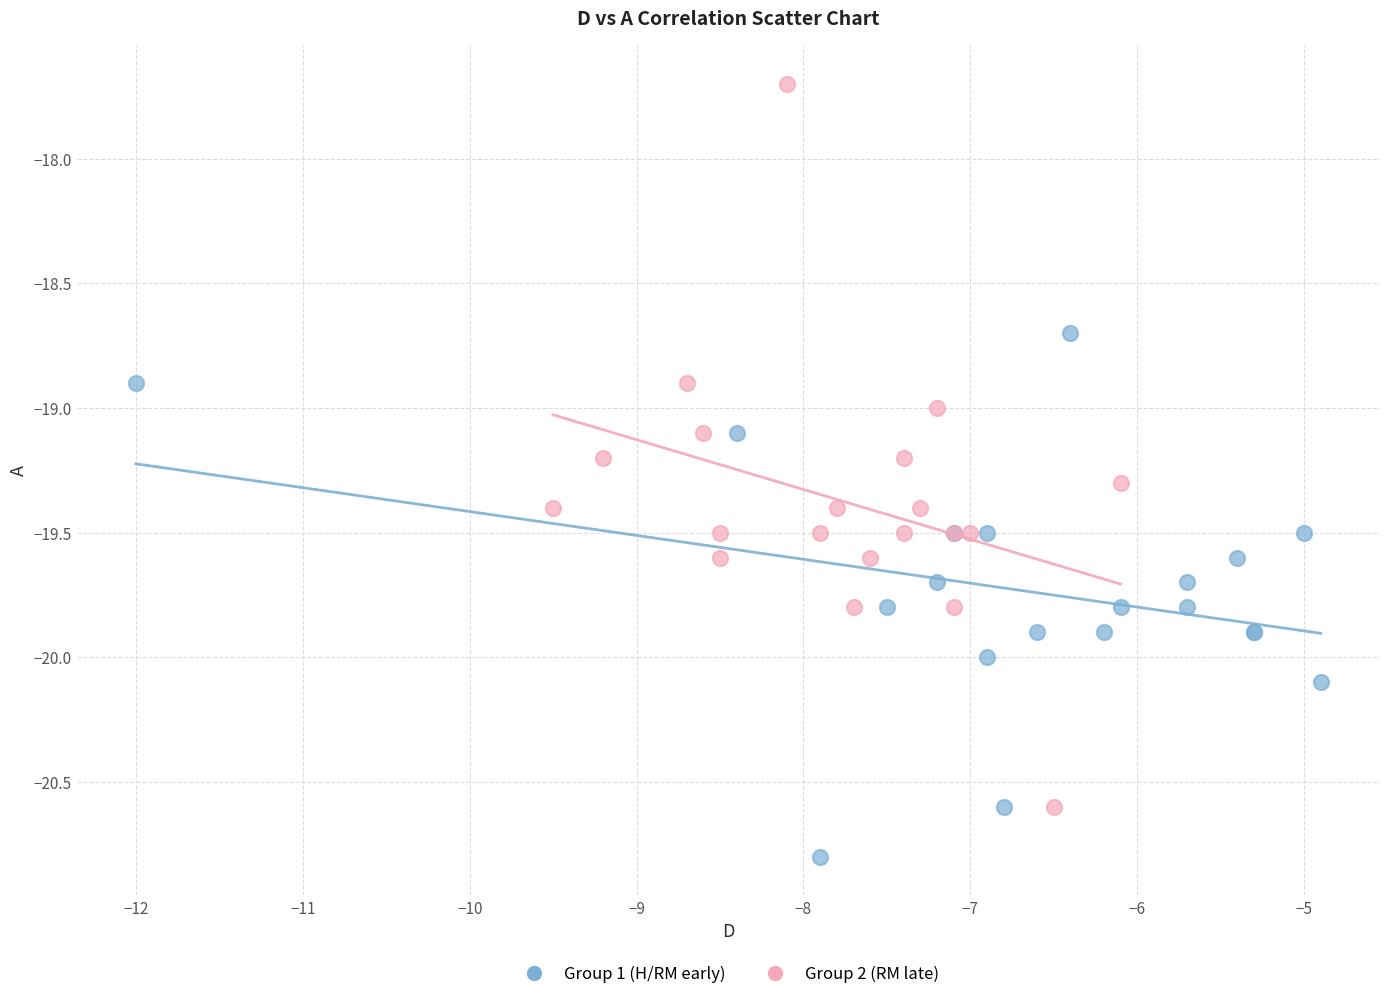

Which series contains the lowest Y value?

Group 1 (H/RM early)